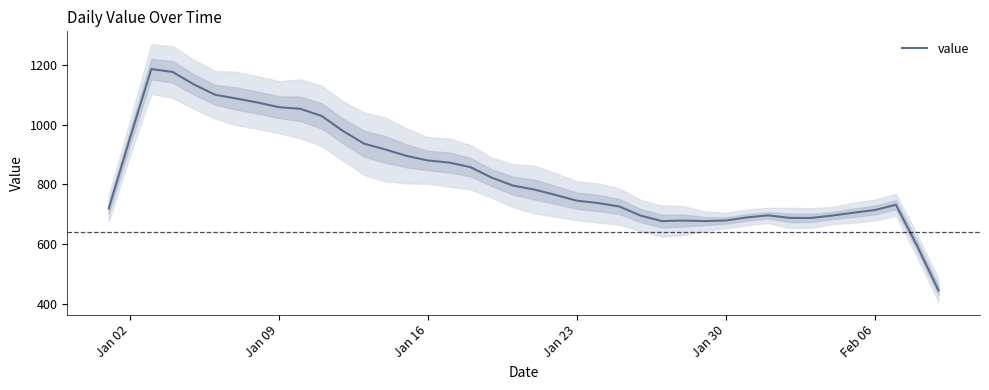

What is the highest value of the value series?

1186.6